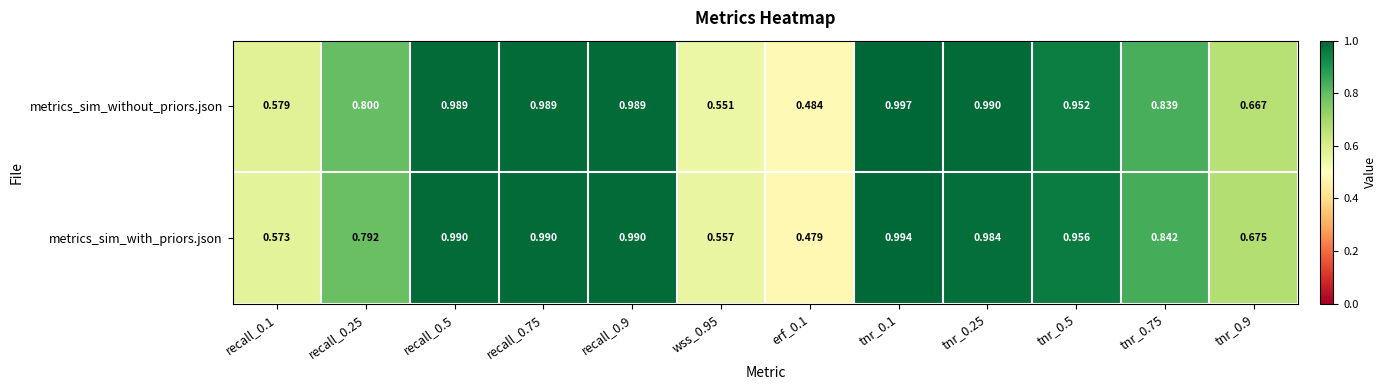

List the series in order of their peak value, lowest first.

metrics_sim_with_priors.json, metrics_sim_without_priors.json